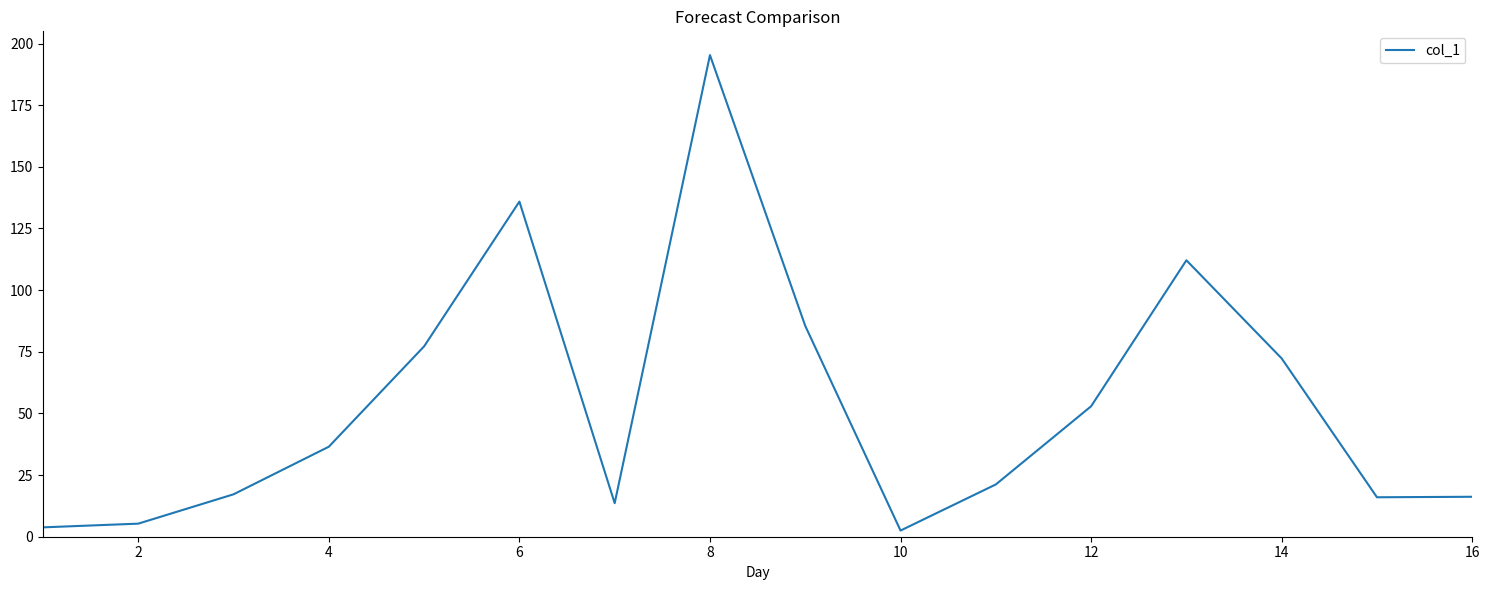

True or false: the data has more than 1 interior local peaks.

True